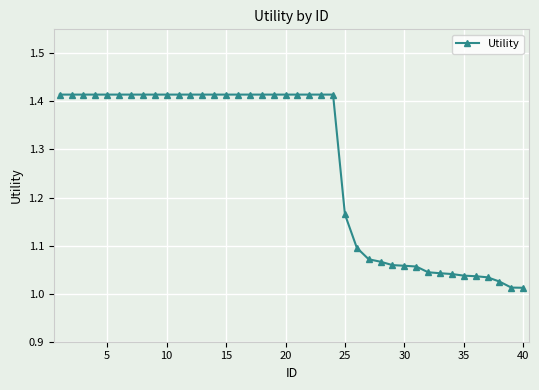

What is the sum of all values?

50.8